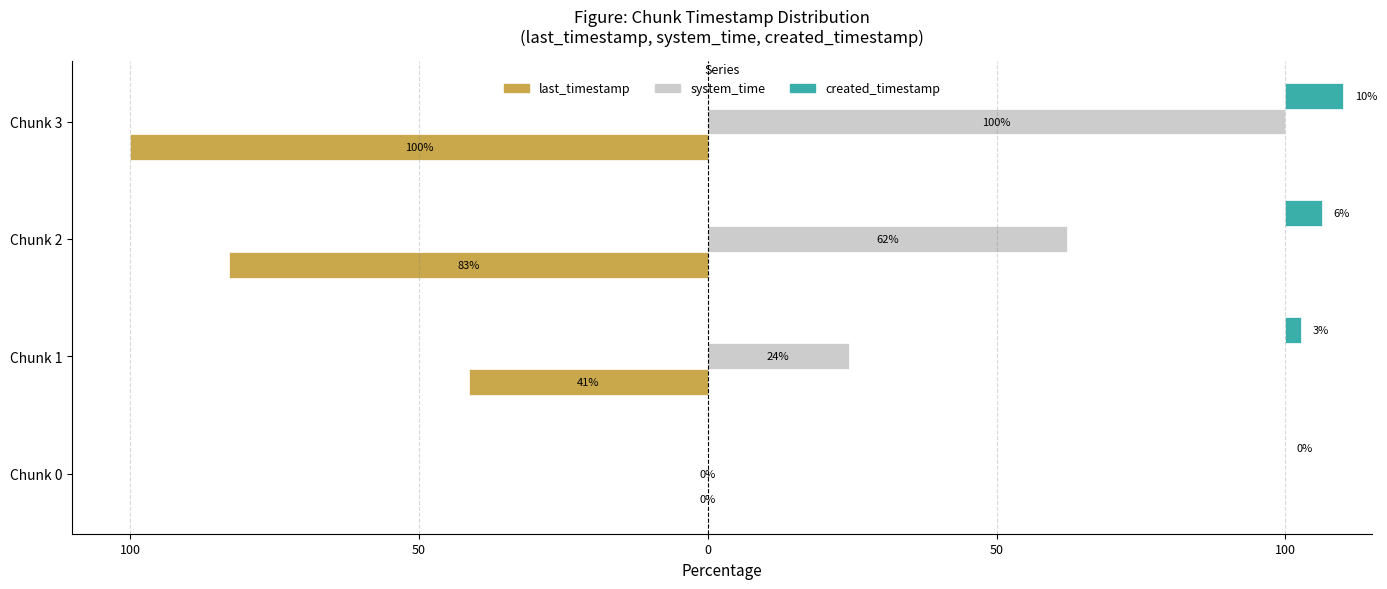

The value of system_time at Chunk 2 is 107.5. True or false?

False